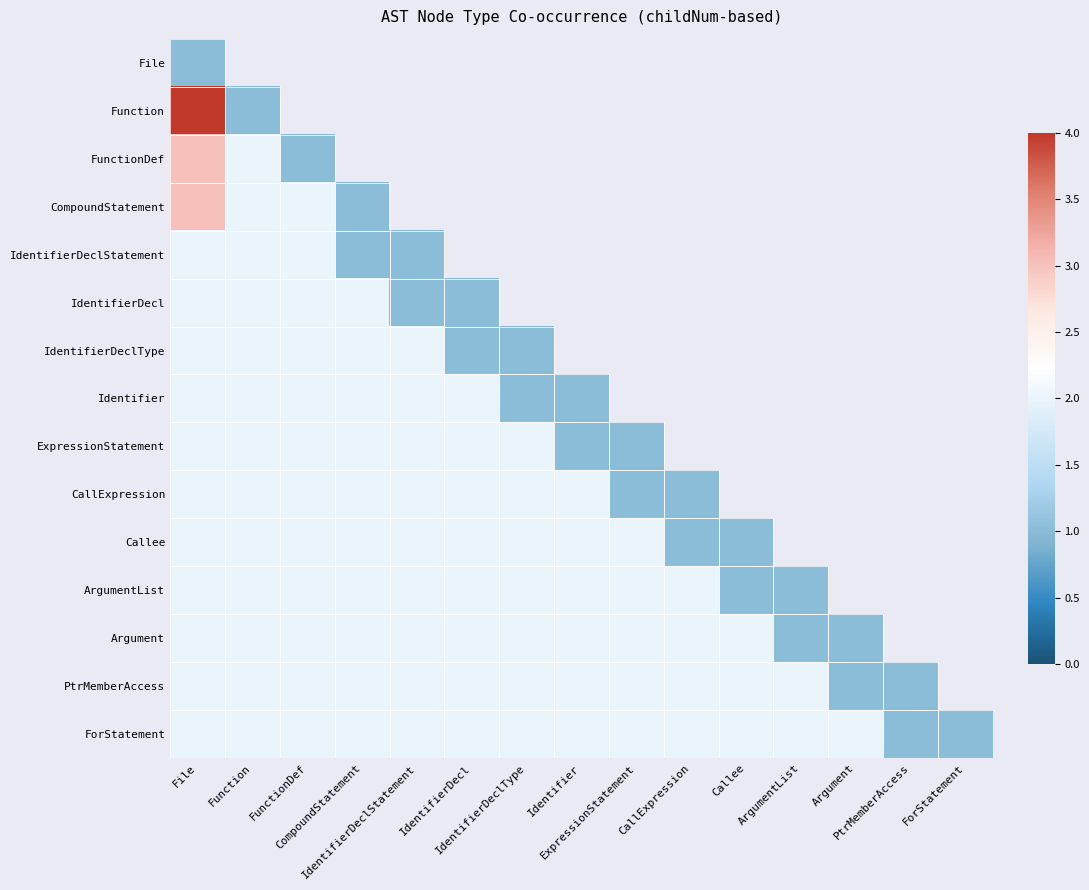

How many series are shown in this chart?

15